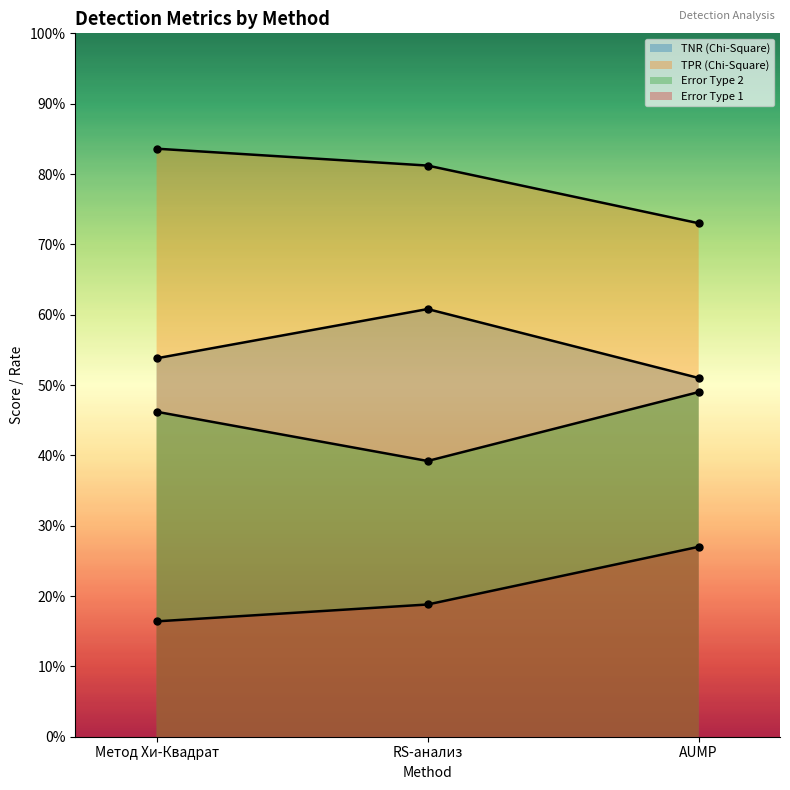

Which series has the largest range (max minus min)?

TPR (Chi-Square)